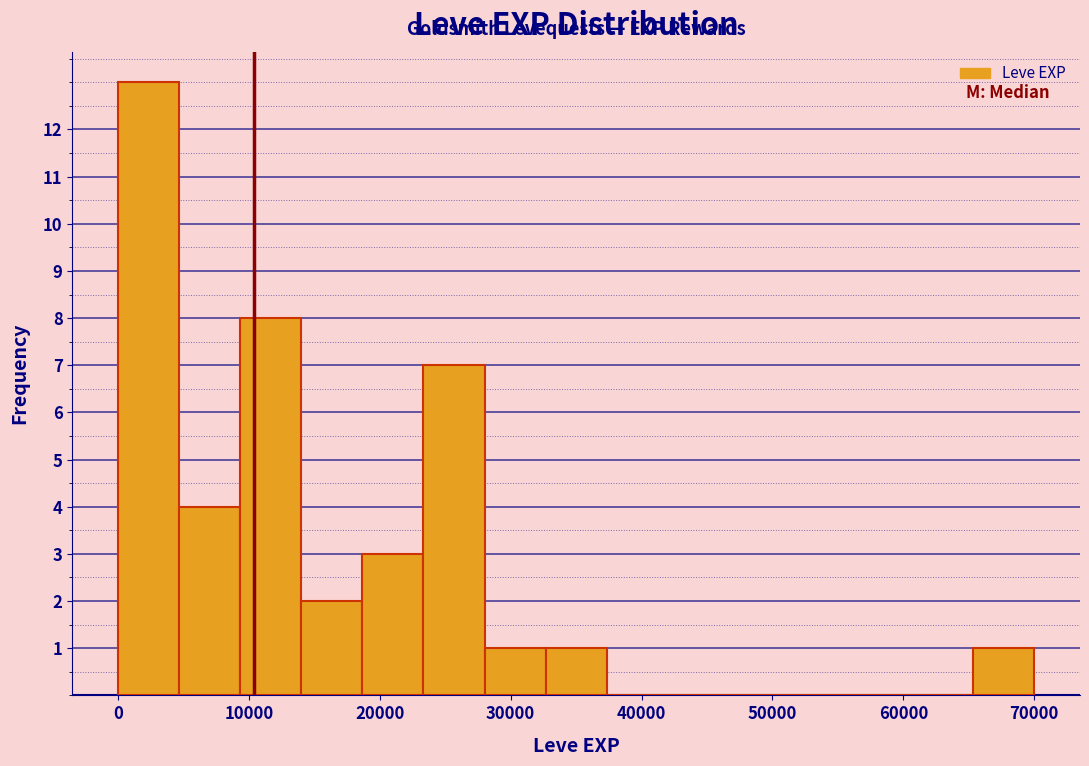

How tall is the bar that spans 28000 to 33000 on the x-axis? Neither the bar edges nor the heights are printed on the chart, so give them approximately, as read against the axes.

1